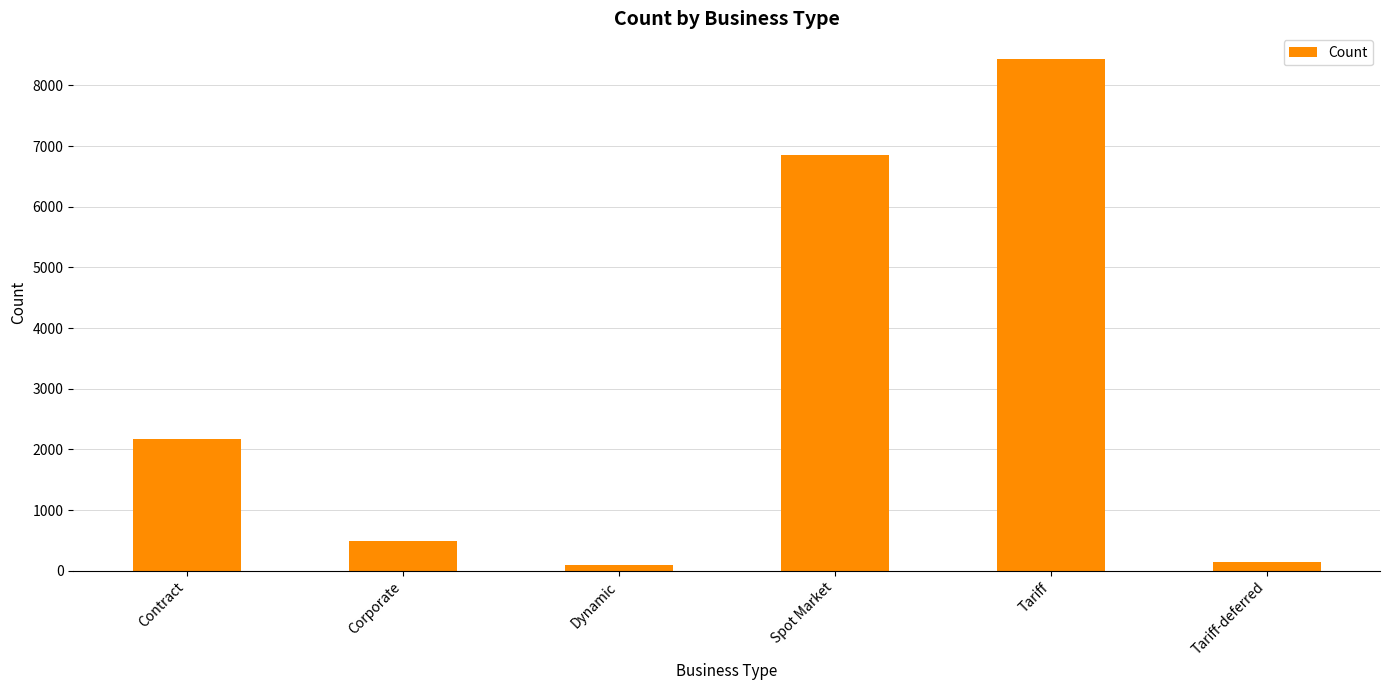

What is the label of the 3rd bar from the left?

Dynamic